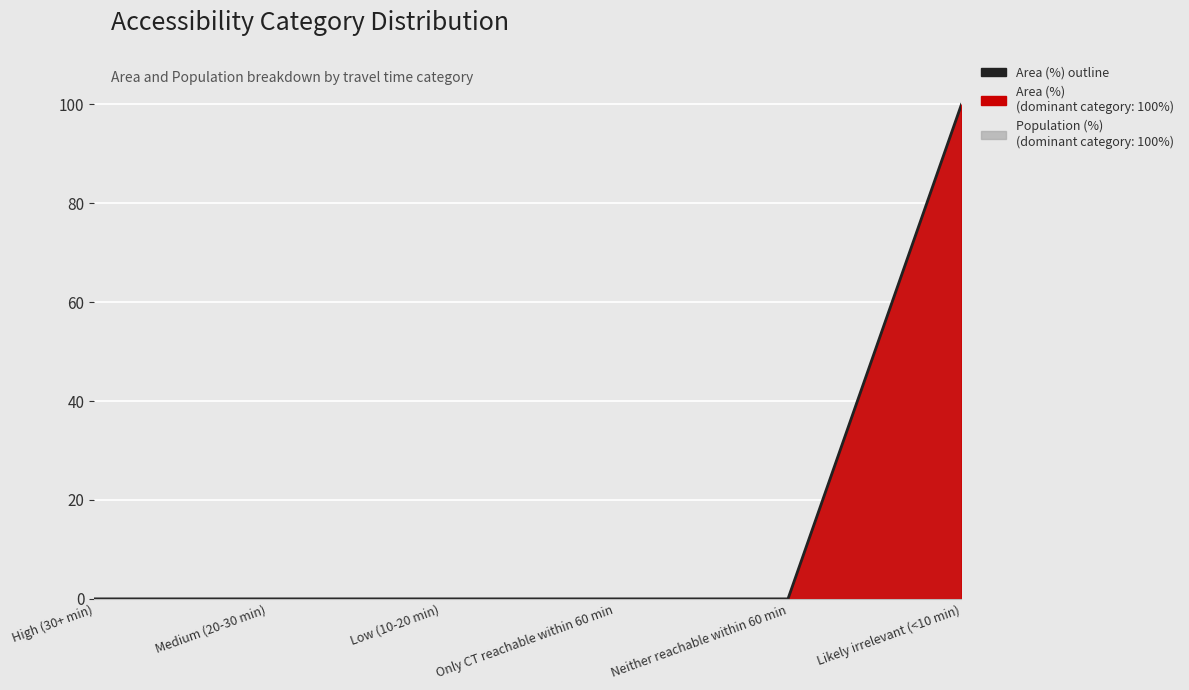

What is the sum of all values?

100